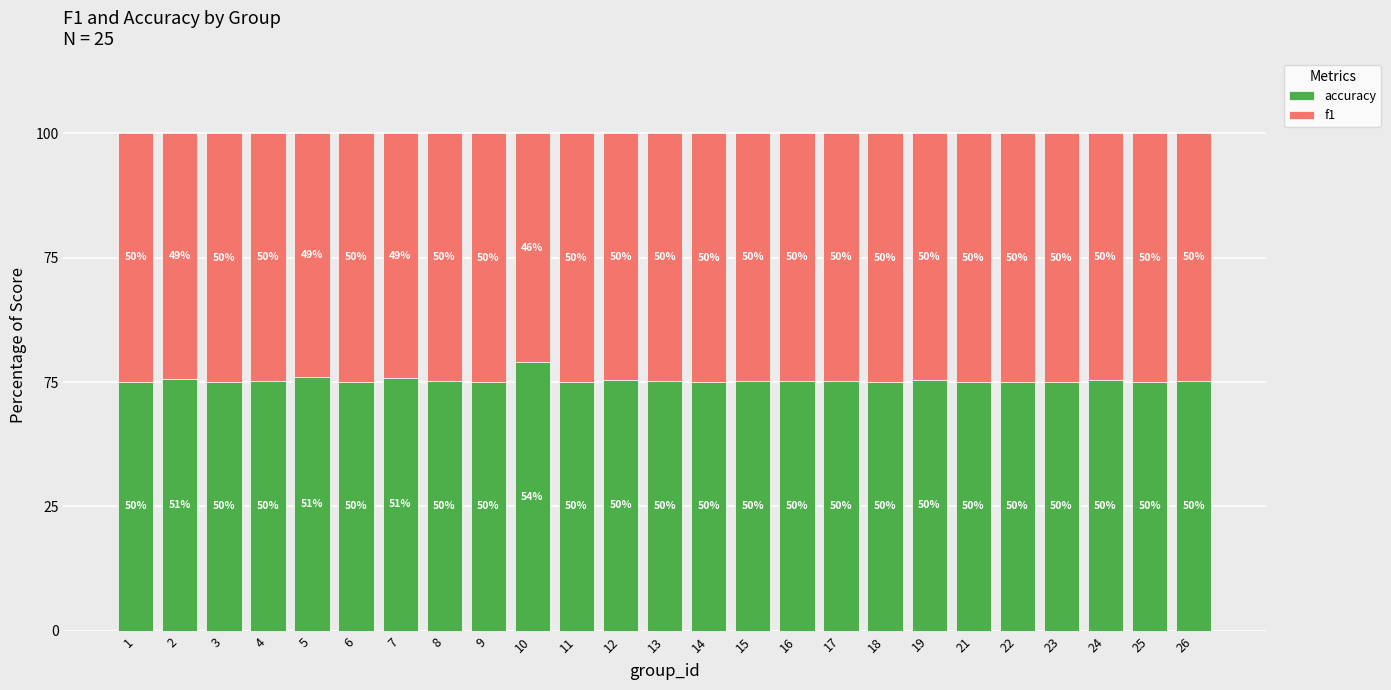

Are the bars grouped side by side (vs. stacked)?

No